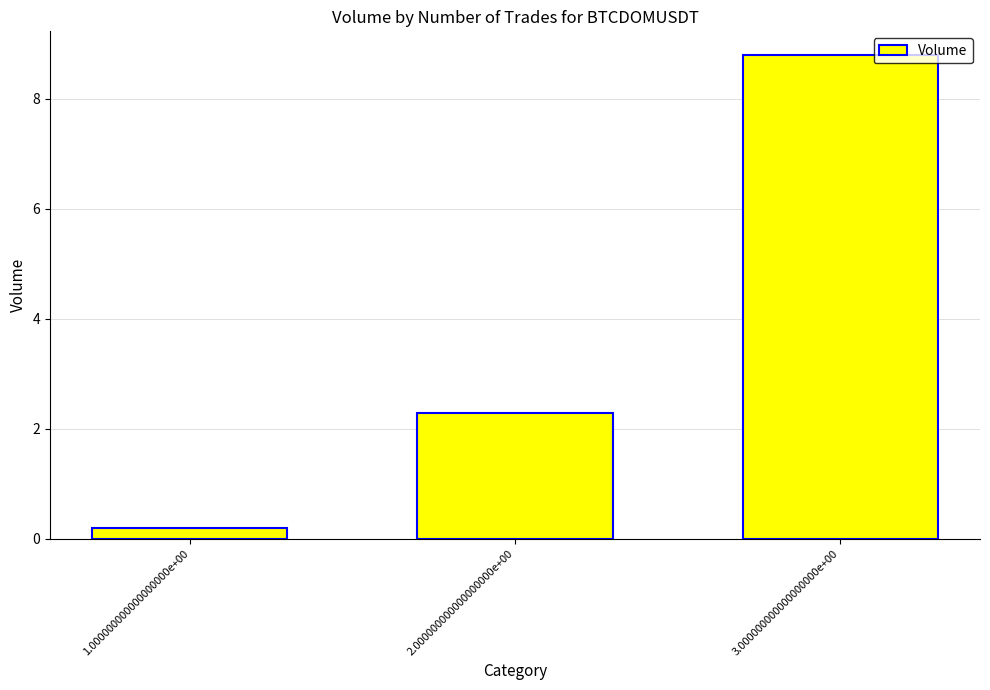

Reading left to right, transcribe all the data shown in this chart.

0.2	2.3	8.8